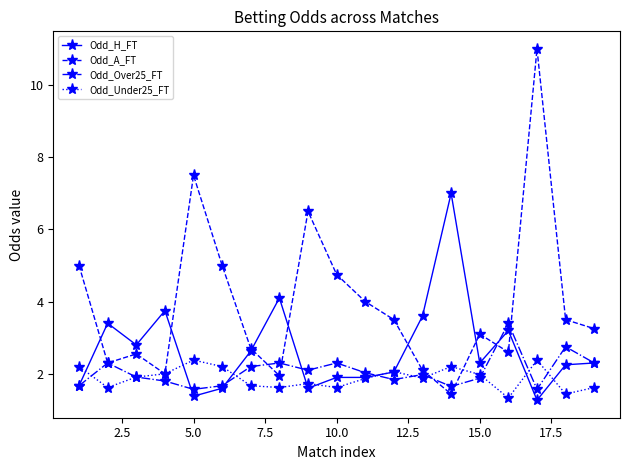

True or false: Odd_H_FT and Odd_Over25_FT cross at least once.

True